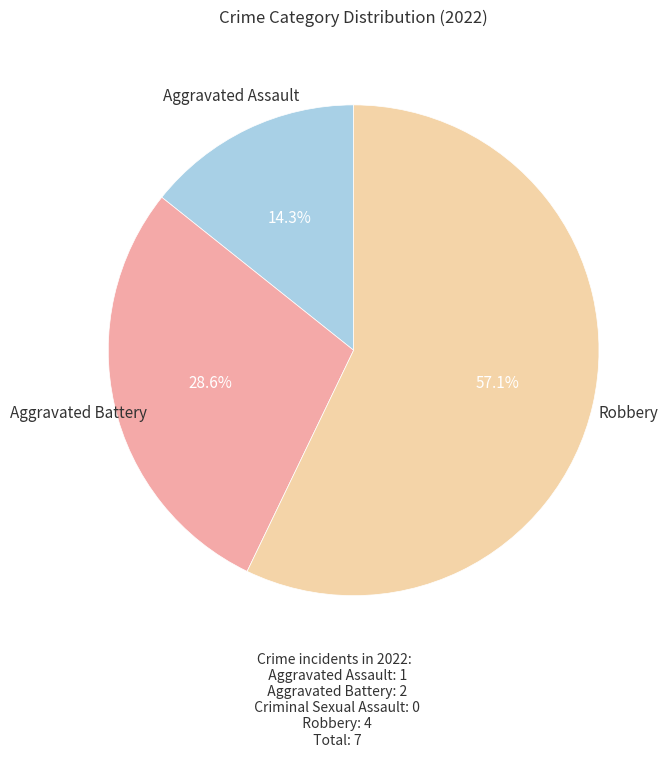

What is the total percentage of Aggravated Battery and Aggravated Assault?

42.9%